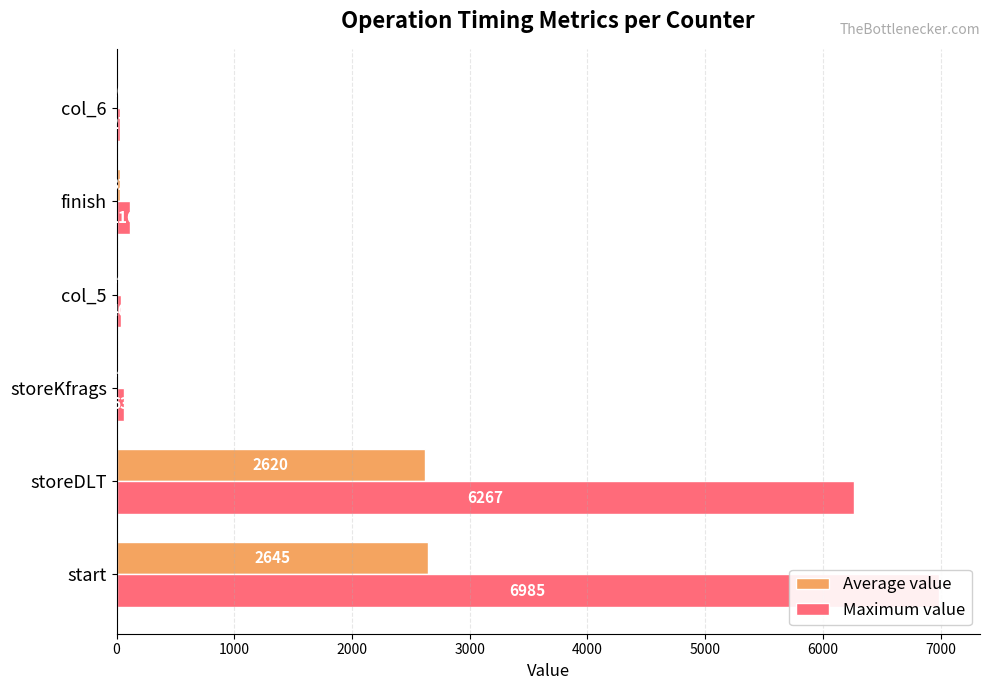

How many bars are there in total?

12